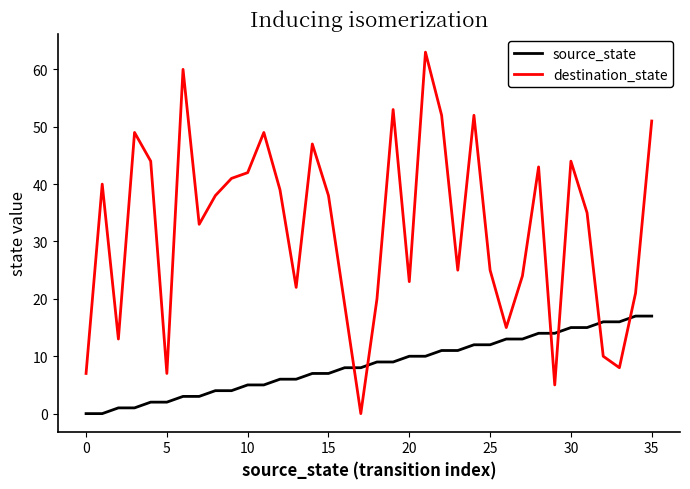

What is the maximum value shown in the chart?

63